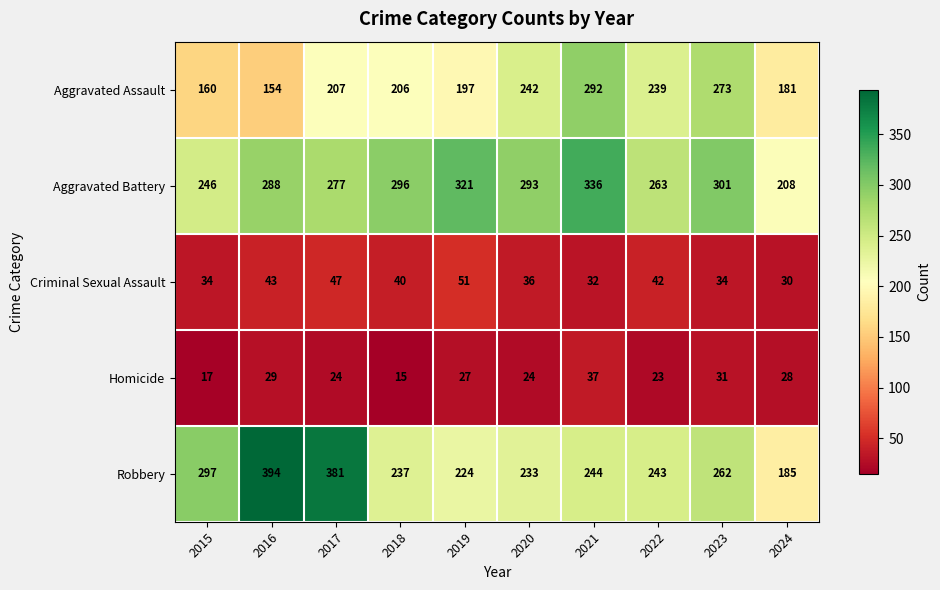

What is the spread (max minus min) of values at 2022?

240